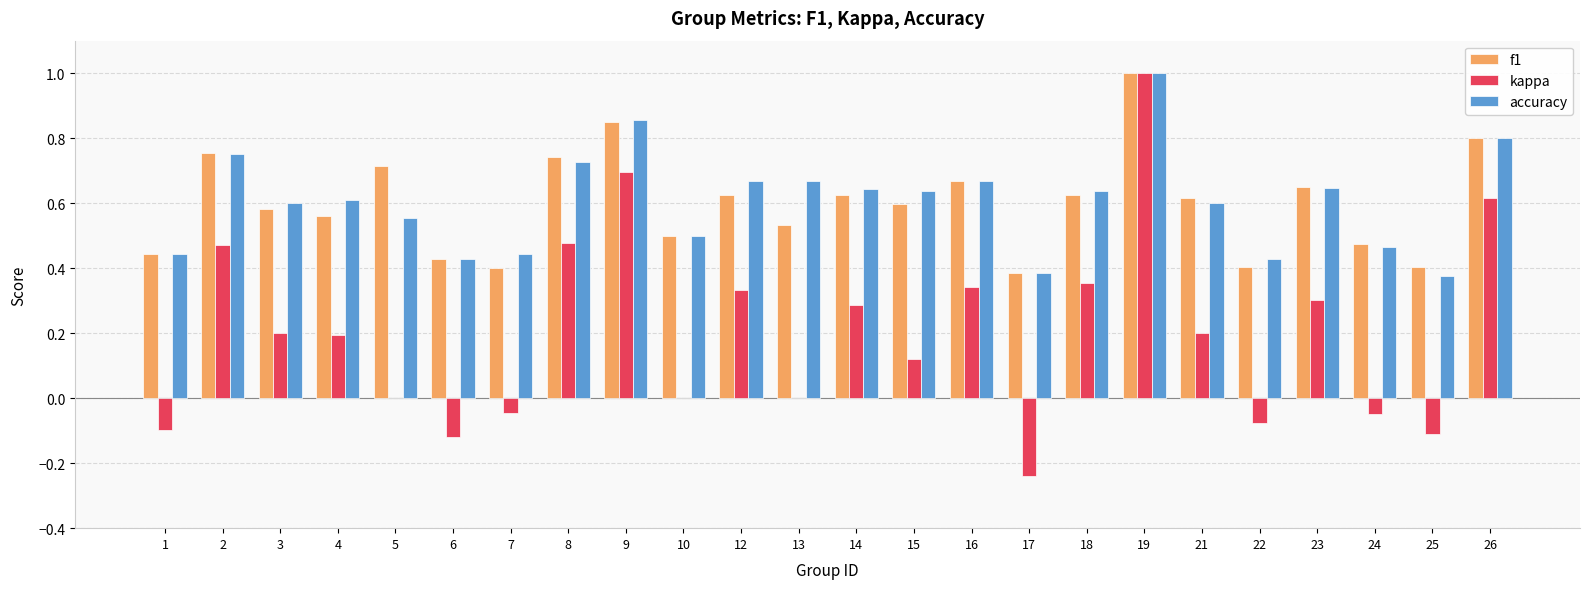

True or false: accuracy has a value of 0.1 at 23.

False